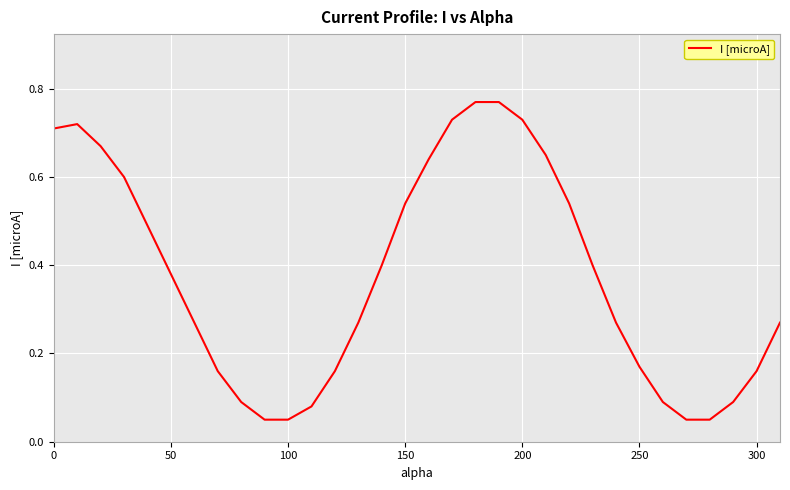

Does the chart display data point markers on the line(s)?

No